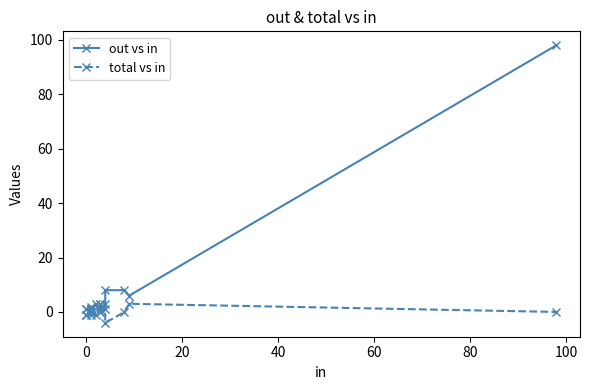

True or false: out vs in and total vs in cross at least once.

True